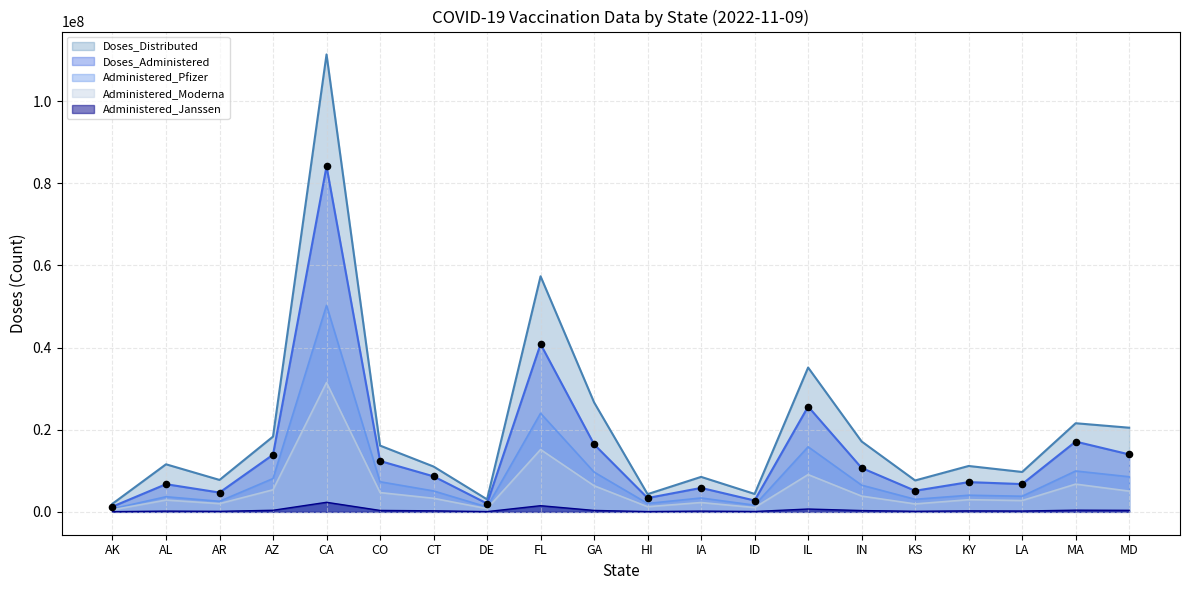

Which series reaches the maximum Y coordinate?

Doses_Distributed